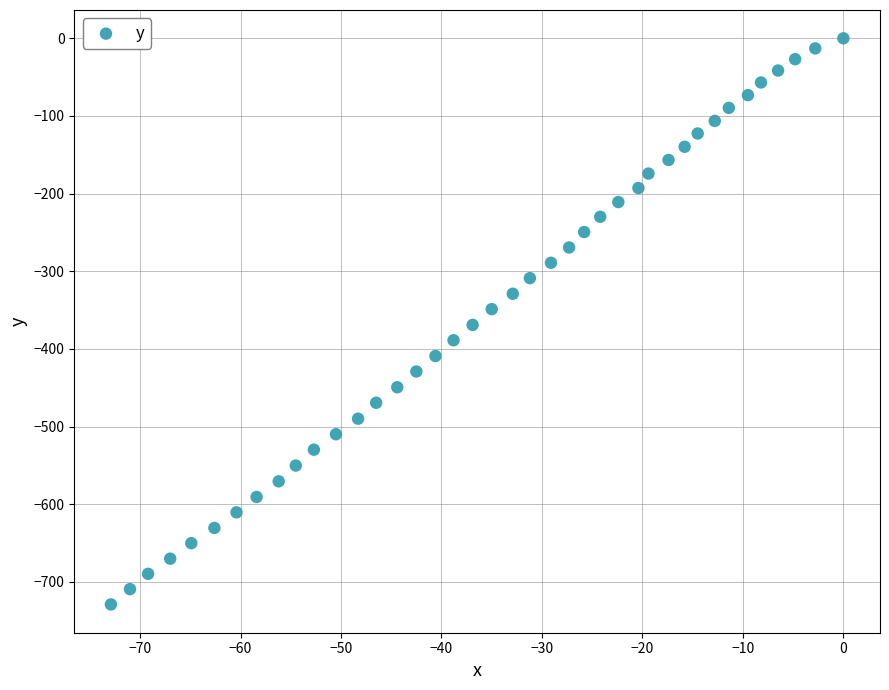

What is the range of Y values (max minus min)?

729.1